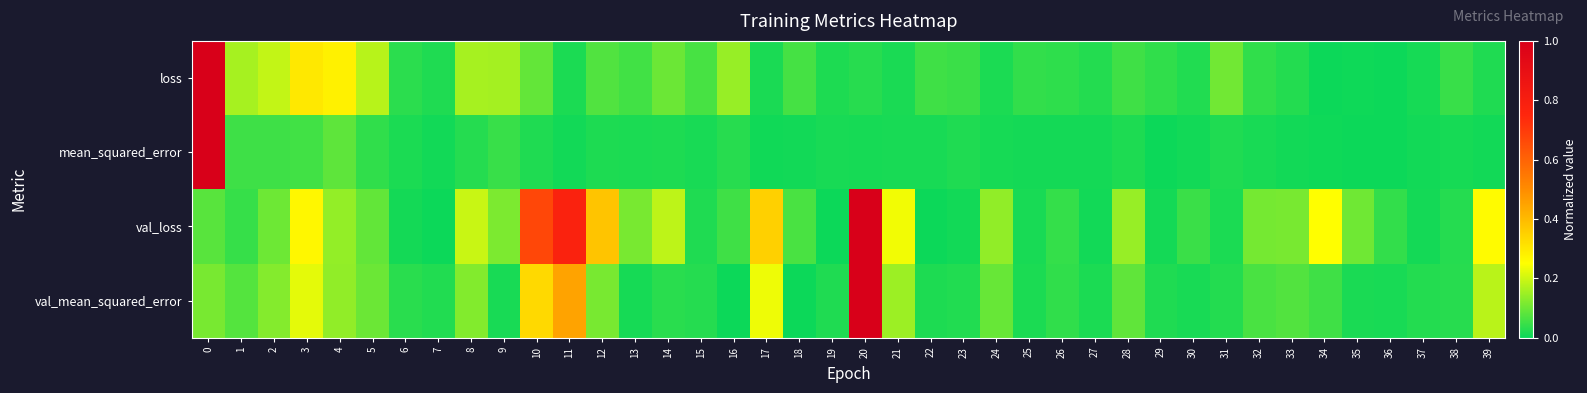

How many categories are shown in the chart?

40